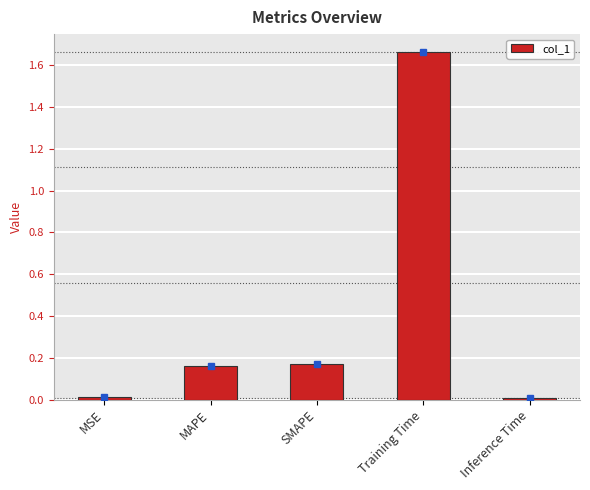

Which has a higher value, Training Time or MAPE?

Training Time